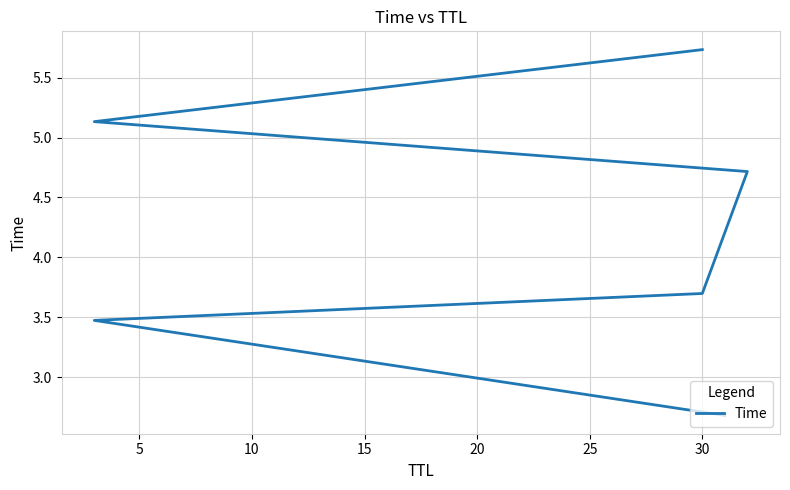

Does the chart display data point markers on the line(s)?

No